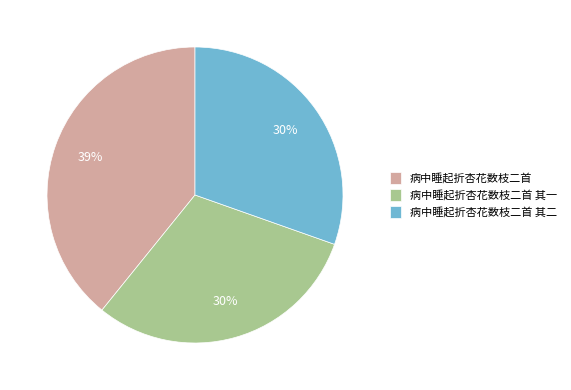

Is there a majority slice in this chart?

No